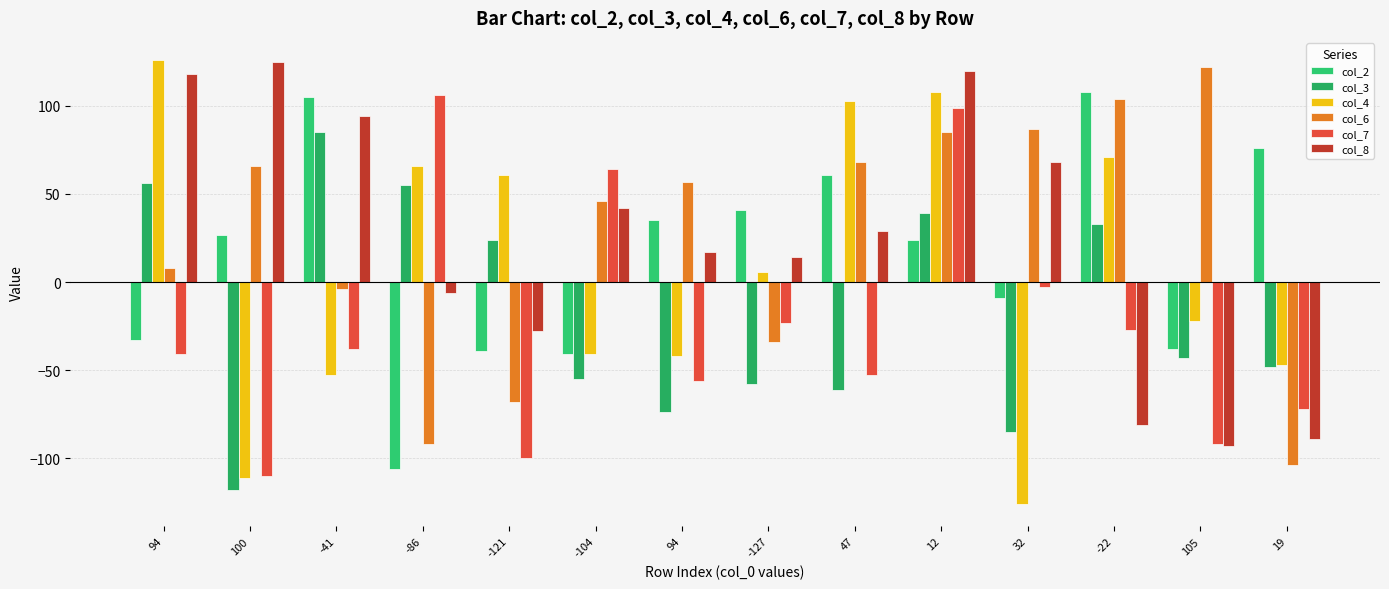

At which category is the sum across all series the highest?

12